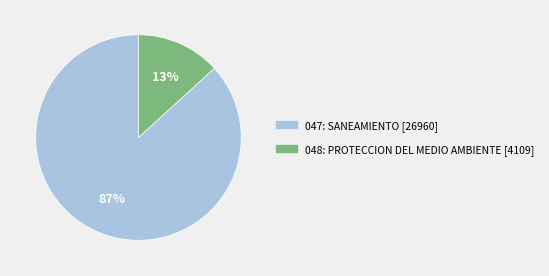

To the nearest percent, what is the average slice percentage?

50%